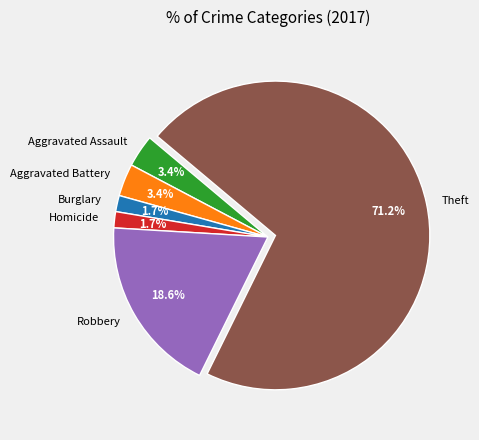

Which slice is the largest?

Theft